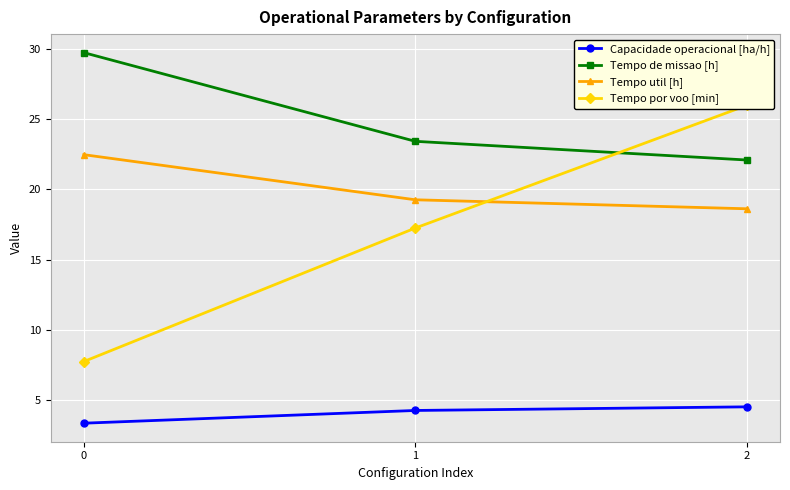

Reading left to right, transcribe all the data shown in this chart.

Capacidade operacional [ha/h]: 3.4	4.3	4.5
Tempo de missao [h]: 29.7	23.4	22.1
Tempo util [h]: 22.5	19.3	18.6
Tempo por voo [min]: 7.8	17.2	26.0